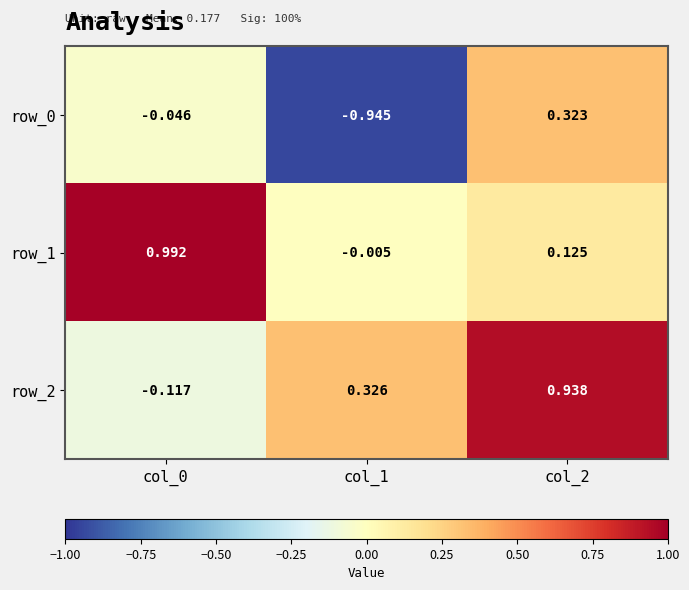

At how many categories does at least one series exceed 0?

3